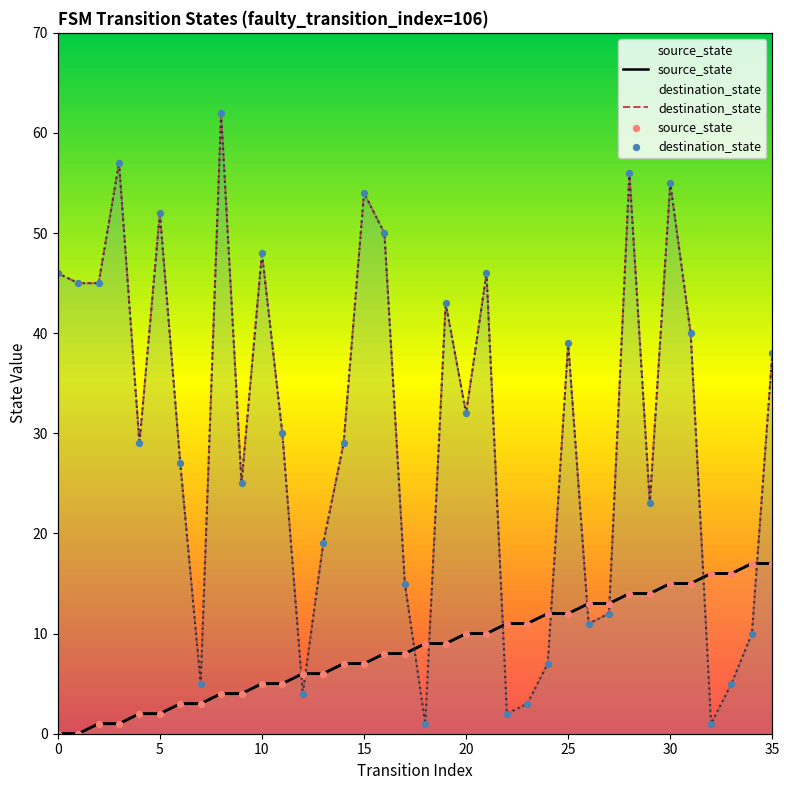

At how many categories does at least one series exceed 29?

18